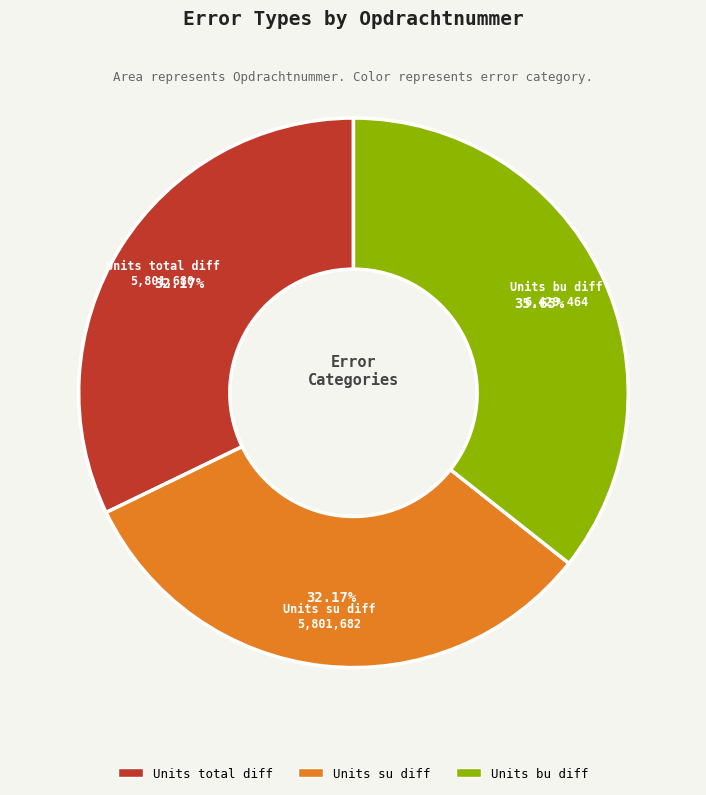

Is it true that Units su diff is 21% of the pie?

False